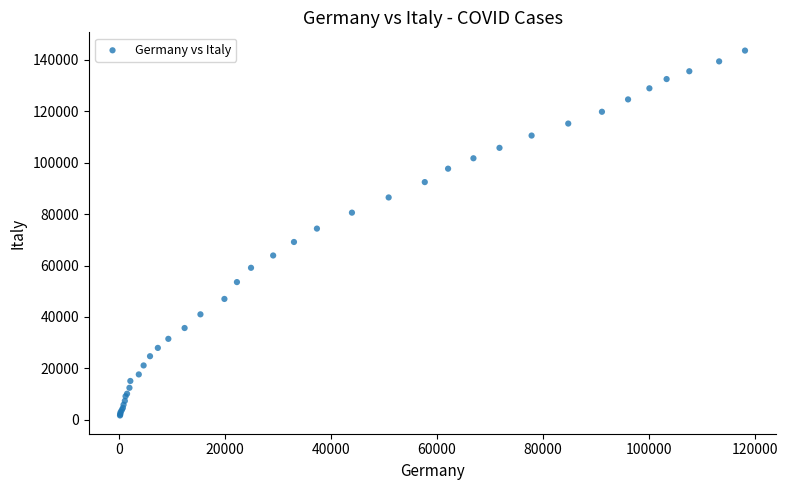

What Y value in the scatter plot is closest to 72660?

74386